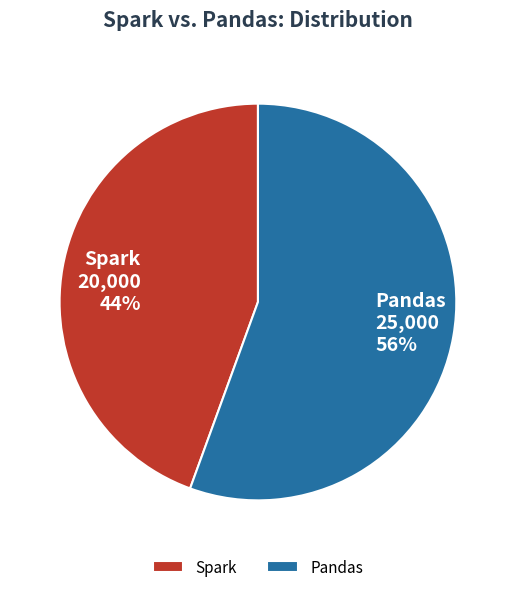

True or false: Spark accounts for 44% of the total.

True